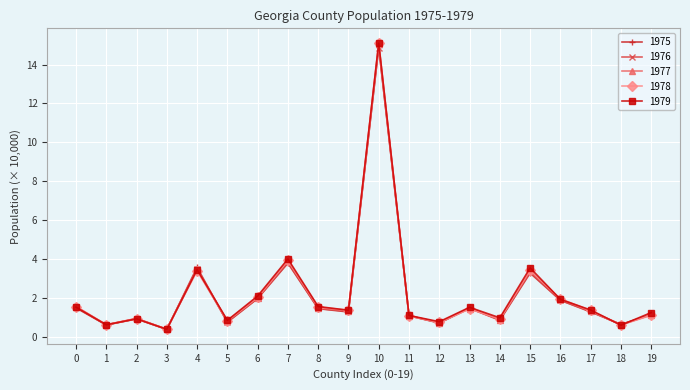

What is the value of the 1976 point at the 2nd from the left?

0.6